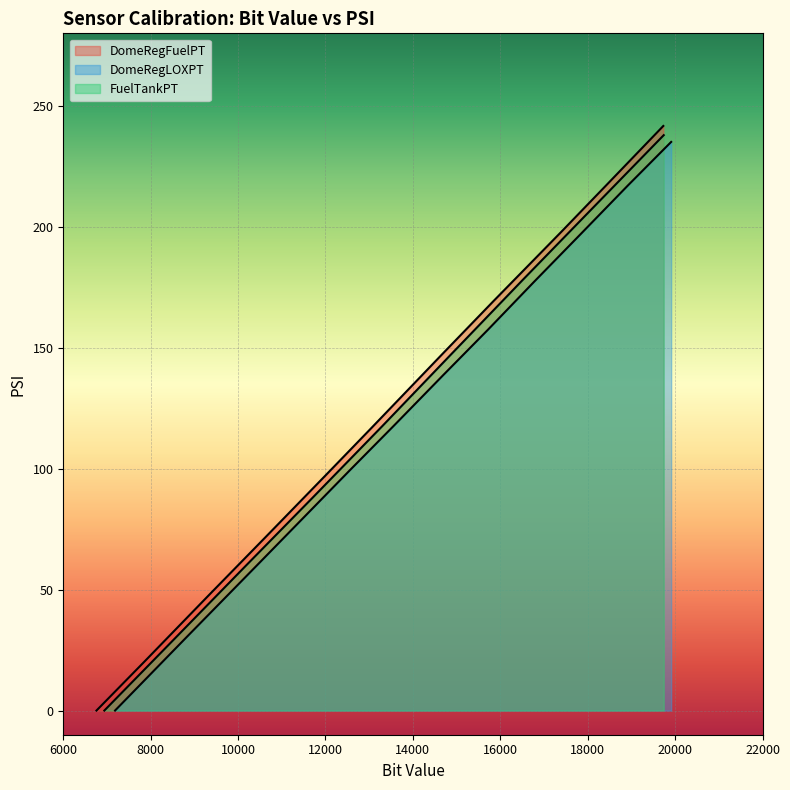

How many data points in DomeRegFuelPT are less than 117?

5